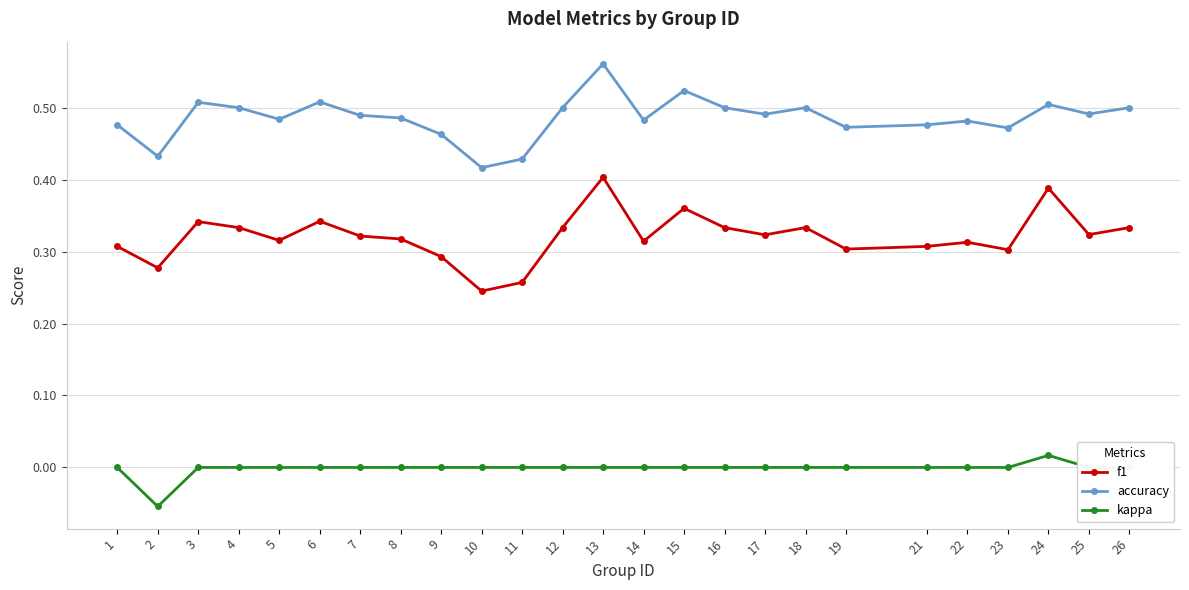

True or false: f1 has more than 0 interior local peaks.

True